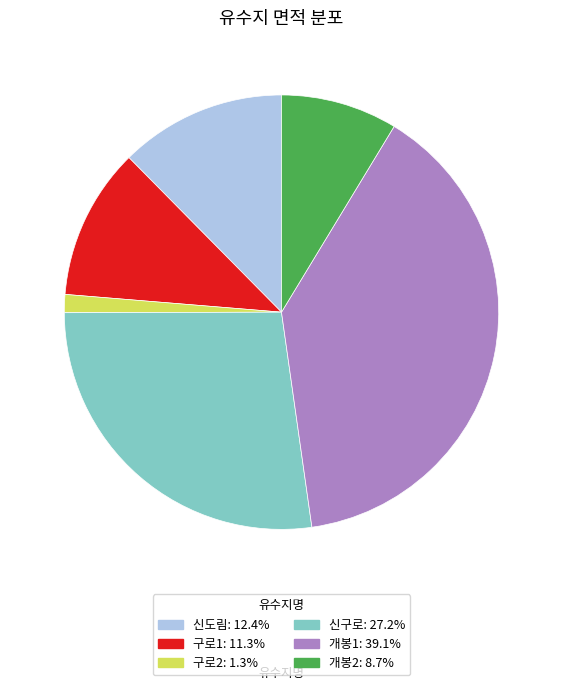

Between 구로2 and 개봉2, which is larger?

개봉2